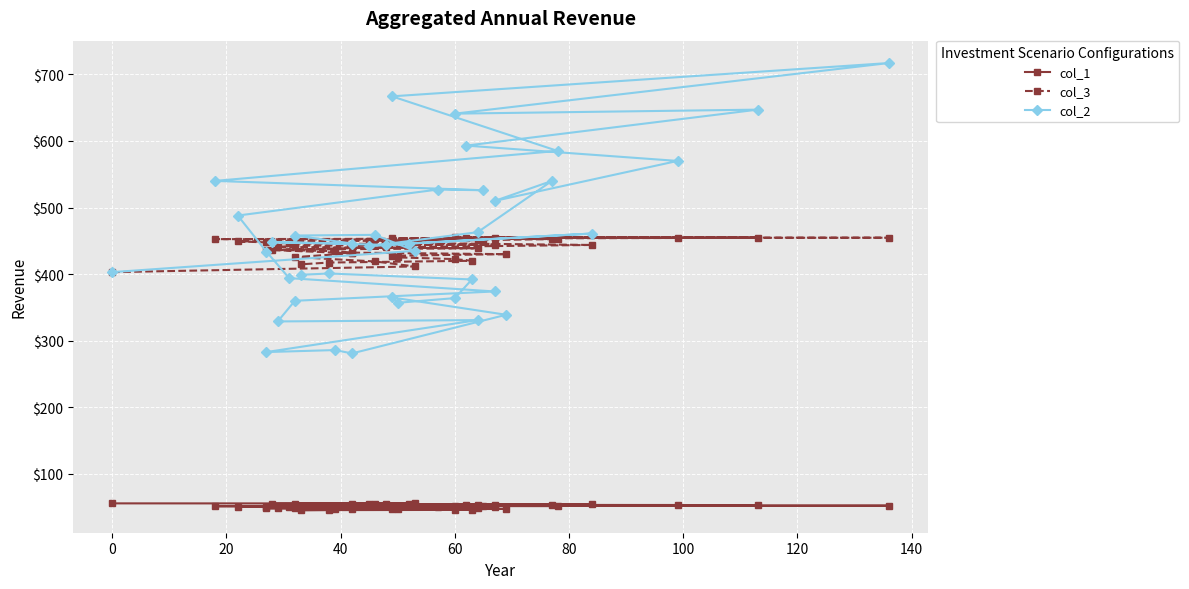

Reading left to right, list all the values displayed in this chart.

col_1: 55.8	55.7	55.5	55.4	55.2	55.0	54.8	54.6	54.4	54.2	54.0	53.8	53.6	53.3	53.1	52.8	52.6	52.3	52.1	51.8	51.5	51.2	50.9	50.6	50.3	50.0	49.7	49.4	49.1	48.8	48.4	48.1	47.8	47.4	47.1	46.7	46.4	46.0	45.7	45.3
col_3: 403.0	411.6	419.1	425.6	431.3	436.2	440.3	443.8	446.7	449.1	451.0	452.6	453.6	454.3	454.8	455.0	455.0	454.7	454.2	453.5	452.6	451.7	450.5	449.2	447.7	446.1	444.5	442.7	440.8	438.8	436.7	434.6	432.3	430.0	427.6	425.1	422.6	420.1	417.4	414.7
col_2: 403.0	435.0	459.0	458.0	446.0	448.0	444.0	461.0	446.0	442.0	463.0	540.0	510.0	570.0	593.0	647.0	641.0	717.0	667.0	585.0	540.0	526.0	527.0	488.0	434.0	394.0	374.0	360.0	329.0	331.0	283.0	286.0	281.0	339.0	365.0	357.0	364.0	392.0	401.0	399.0